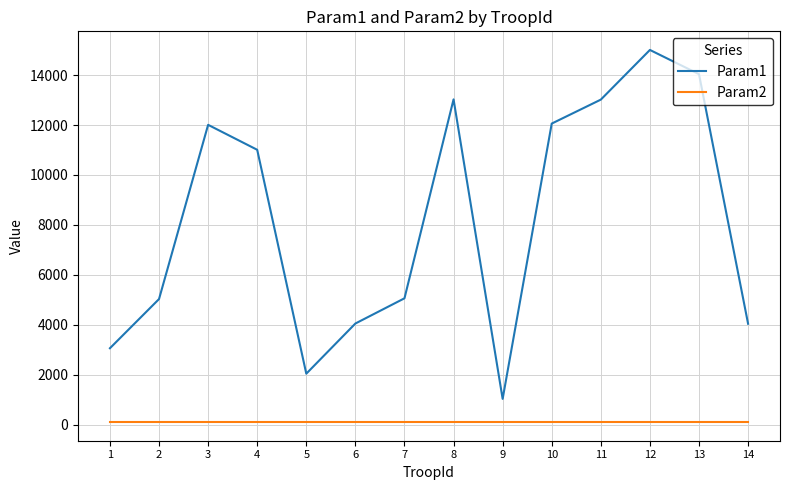

True or false: Param1 and Param2 intersect in this chart.

False